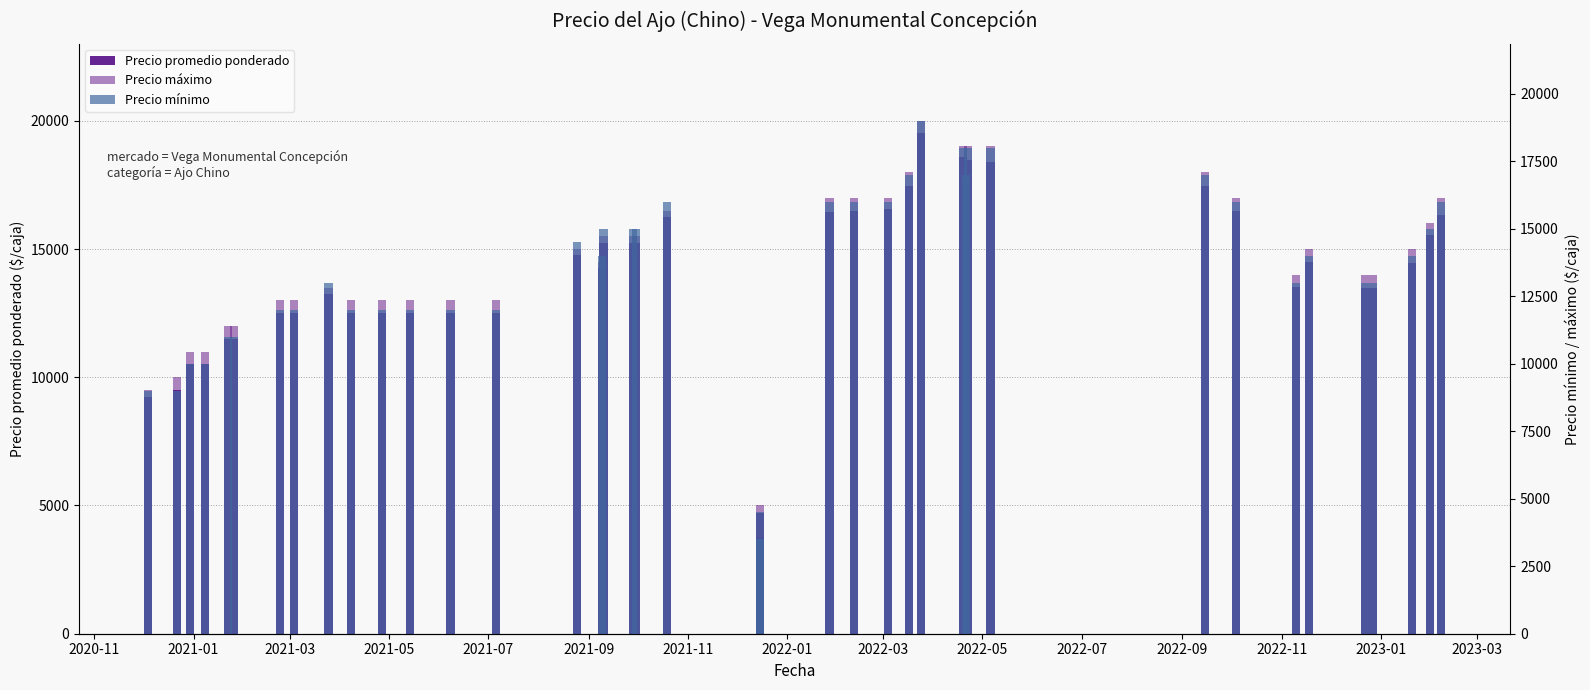

What is the difference between the maximum and minimum values in the Precio promedio ponderado series?

15756